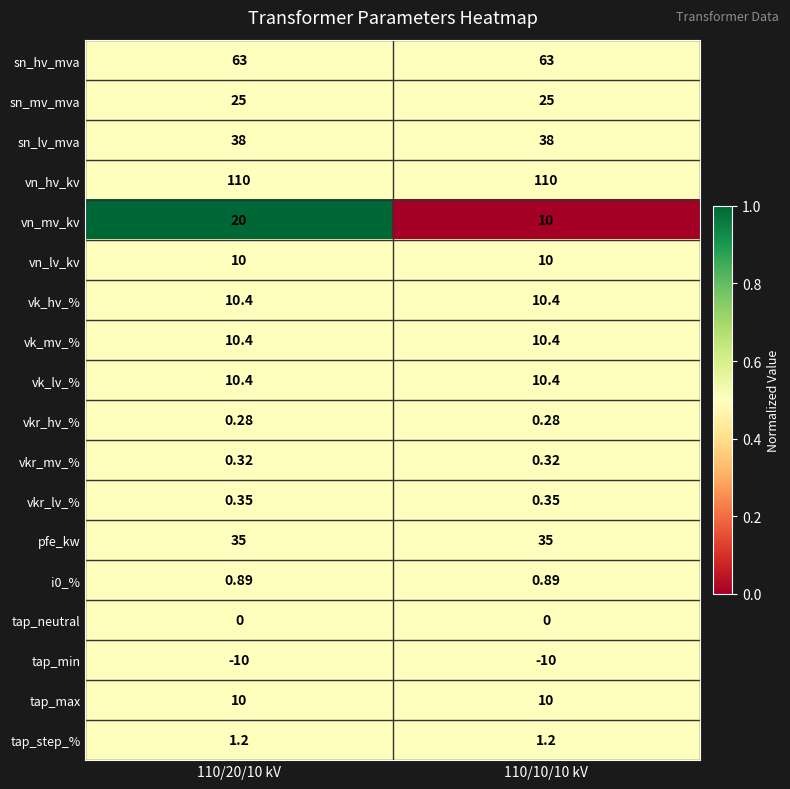

Which series has the widest spread of values?

vn_mv_kv